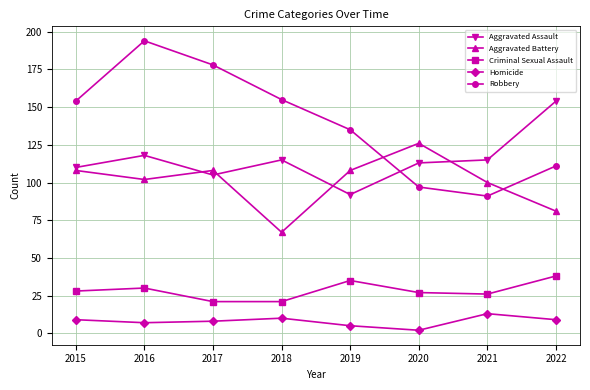

Which series has the largest total across all categories?

Robbery